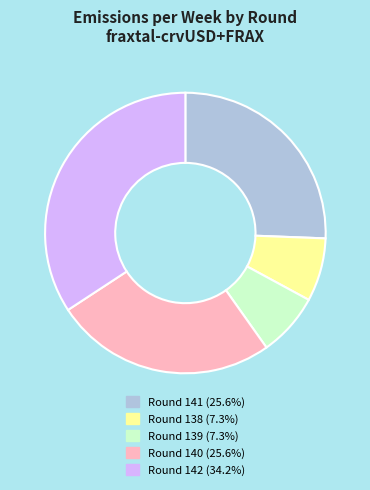

Do Round 142 and Round 141 together represent more than half of the pie?

Yes